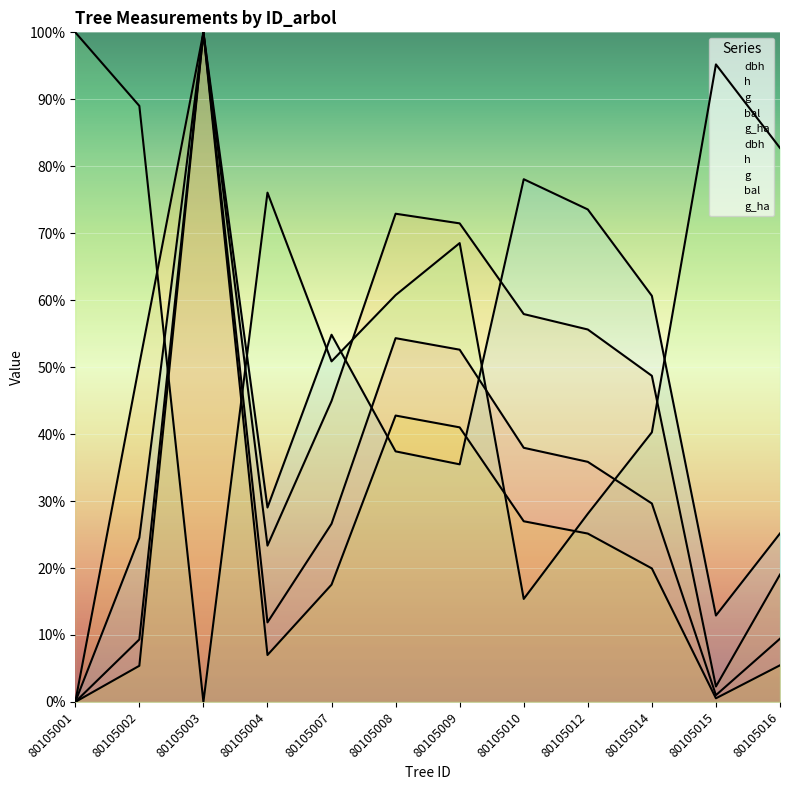

What are all the series names shown in the legend?

dbh, h, g, bal, g_ha